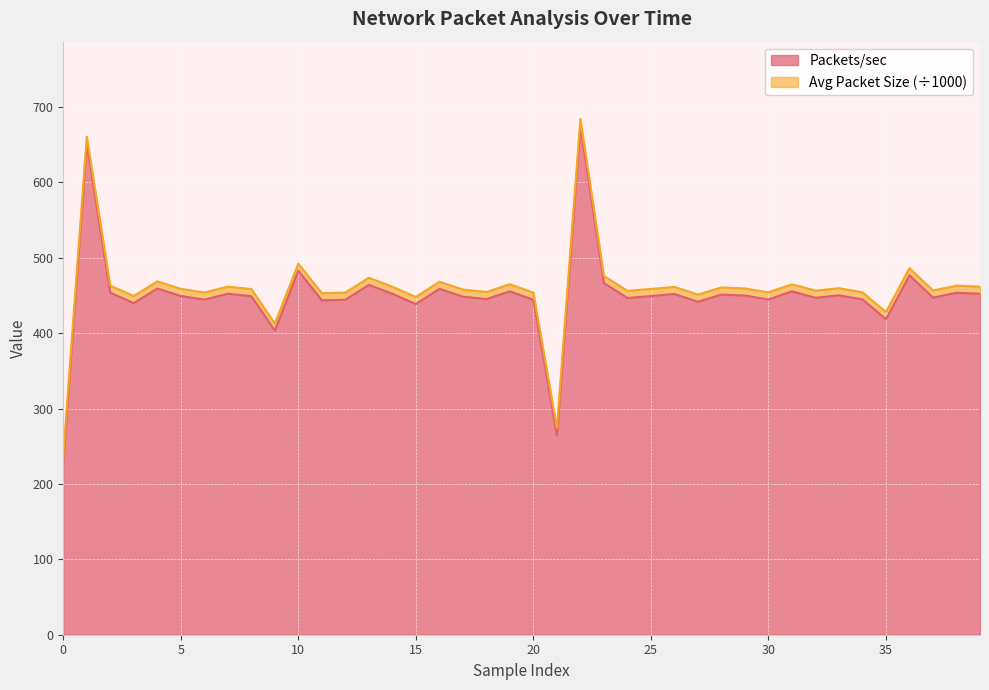

What is the minimum value shown in the chart?

229.2